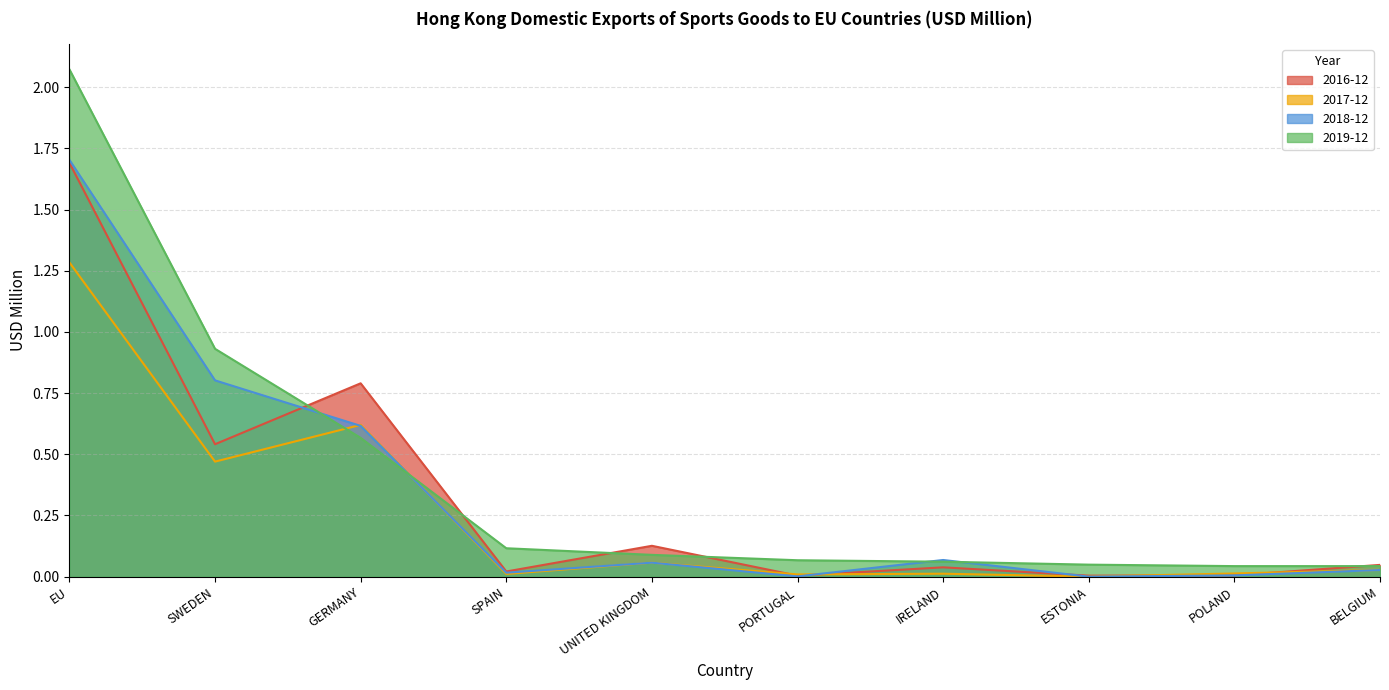

Does the chart display data point markers on the line(s)?

No